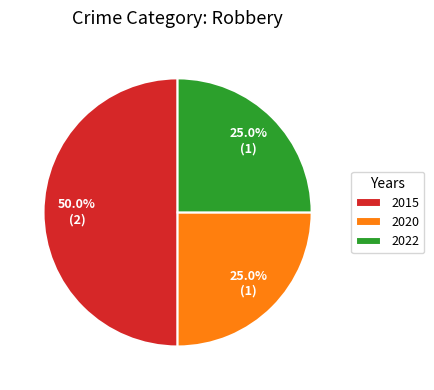

Approximately how many times larger is the value at 2015 compared to 2020?

2.0